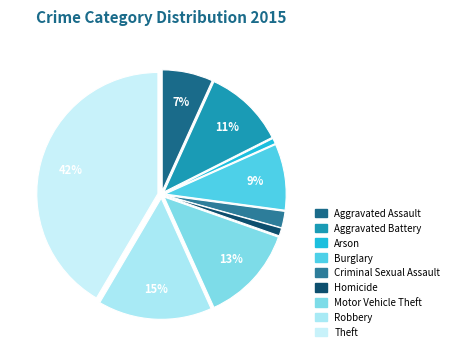

Which has a higher value, Criminal Sexual Assault or Motor Vehicle Theft?

Motor Vehicle Theft